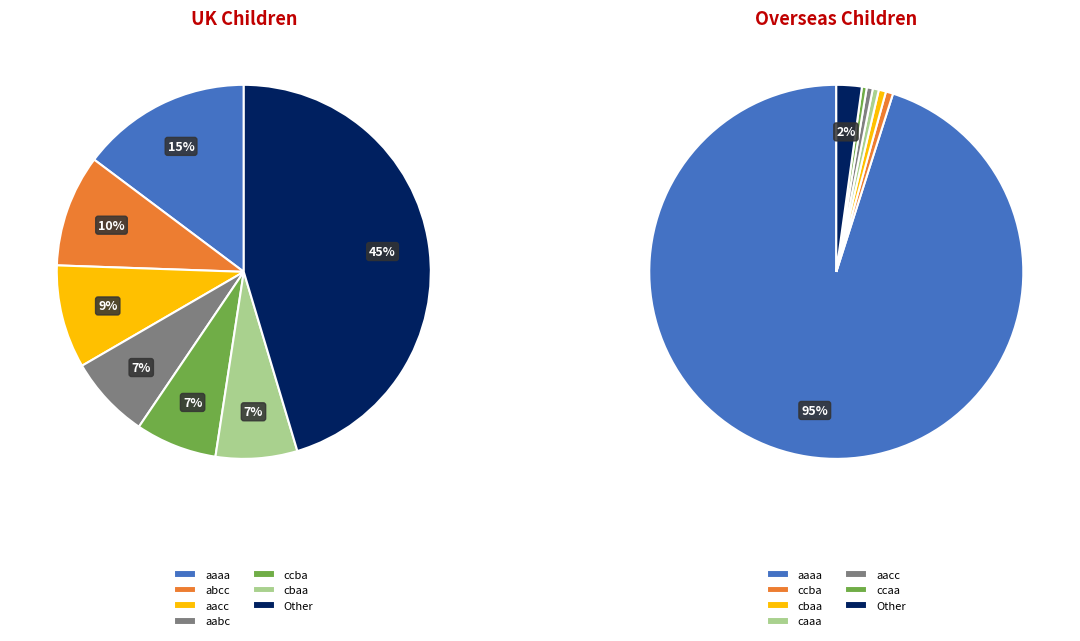

Does abcb account for over 50% of the chart?

No